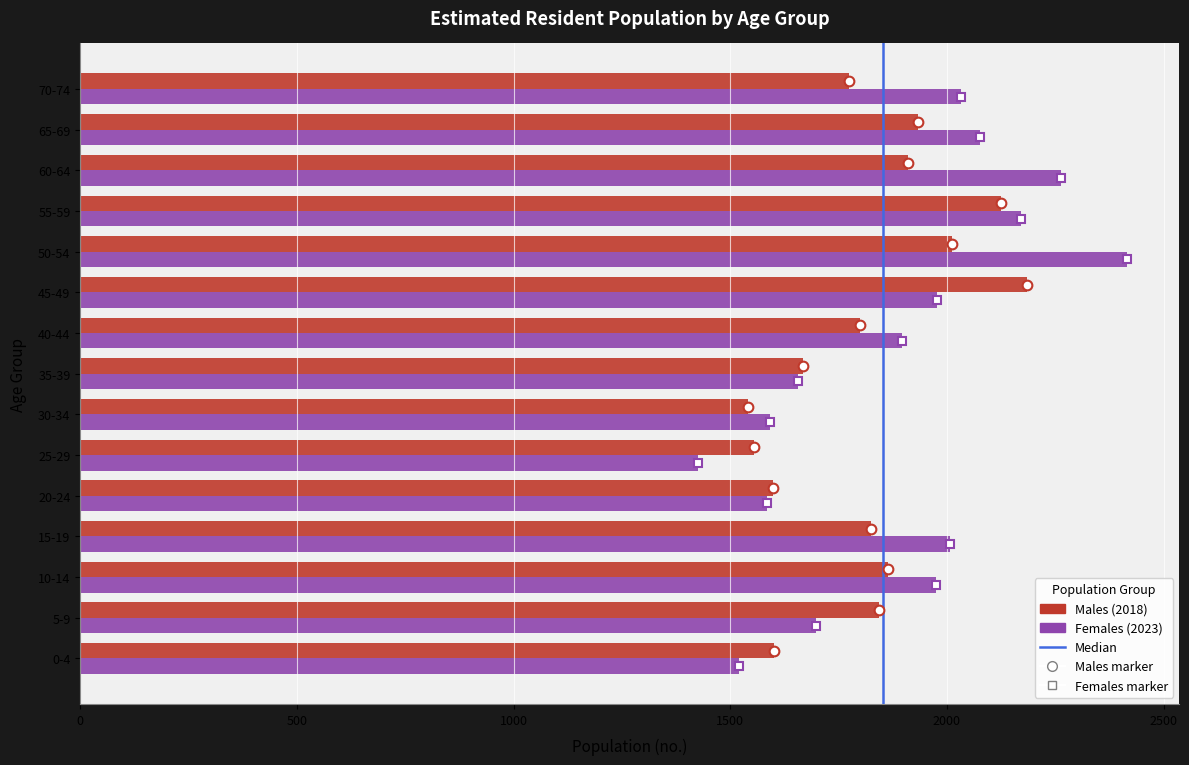

At which category does the chart reach its peak across all series?

50-54